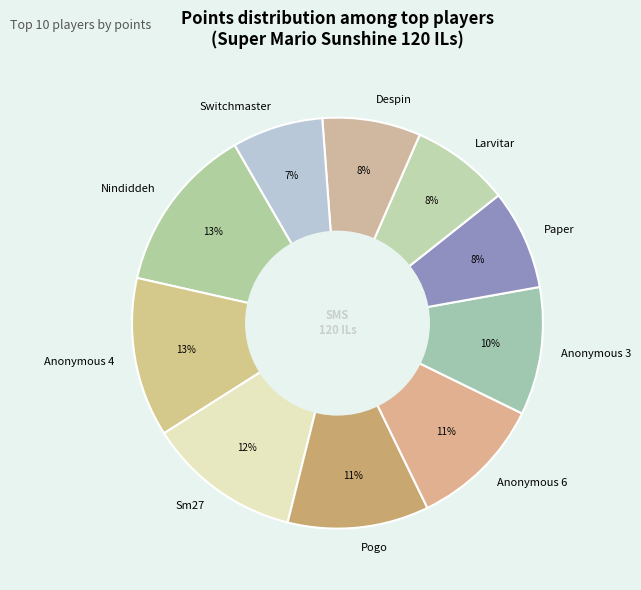

To the nearest percent, what is the difference between the largest and smallest slice percentages?

6%